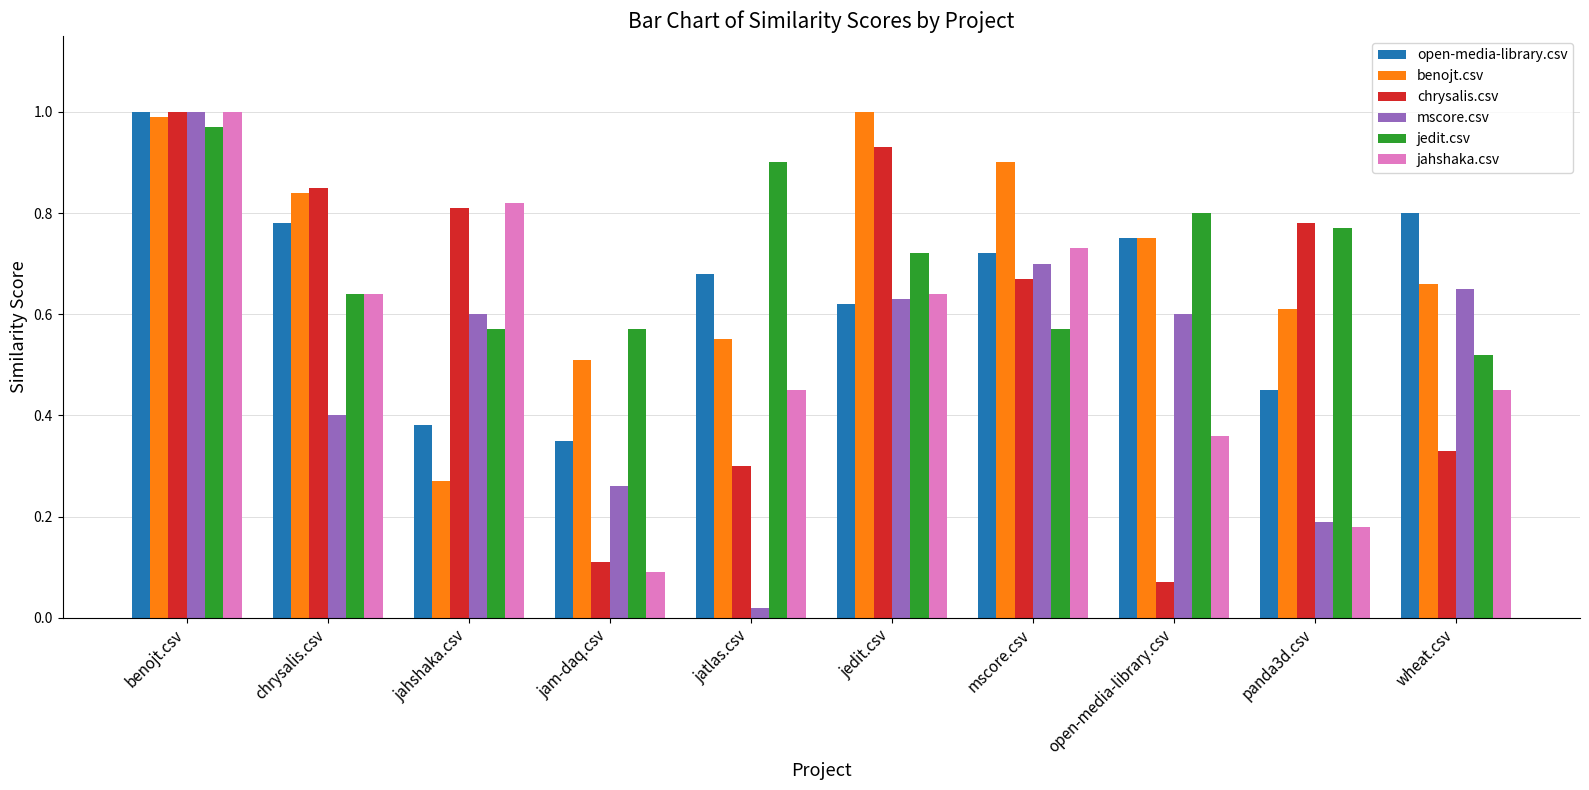

Is the value of jedit.csv at open-media-library.csv greater than the value of open-media-library.csv at mscore.csv?

Yes